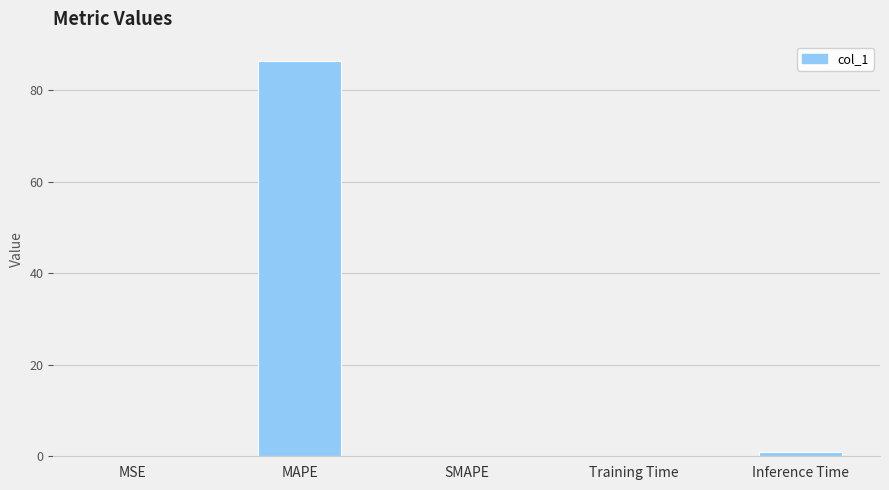

How many series are shown in this chart?

1